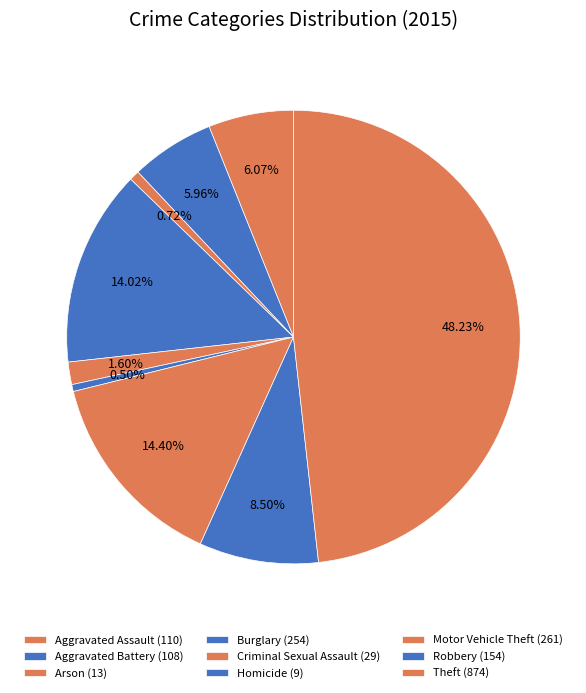

What is the smallest slice in the pie chart?

Homicide